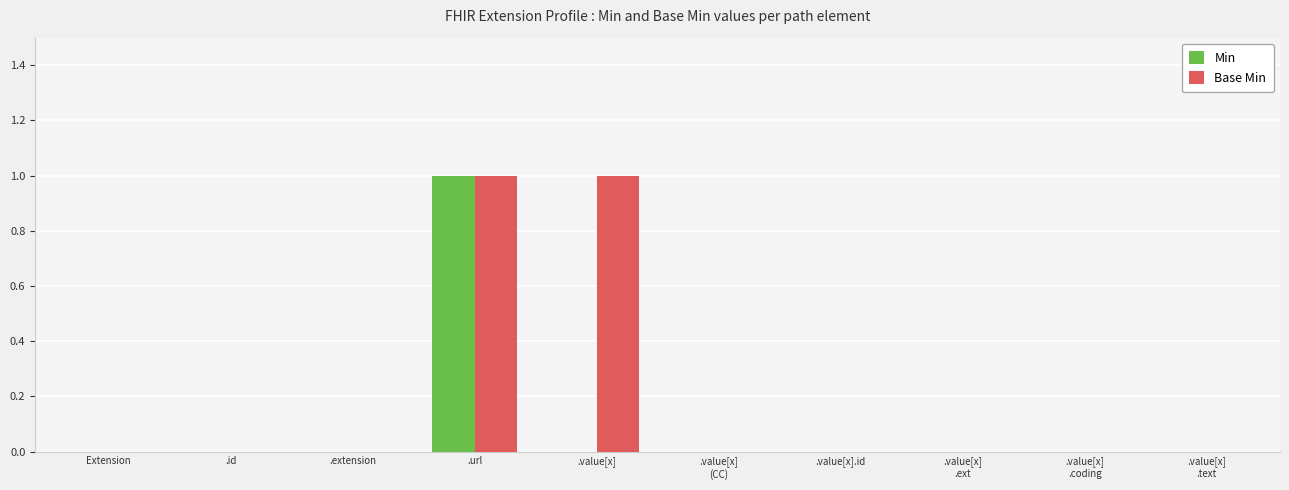

True or false: Base Min has a value of 0 at .url.

False